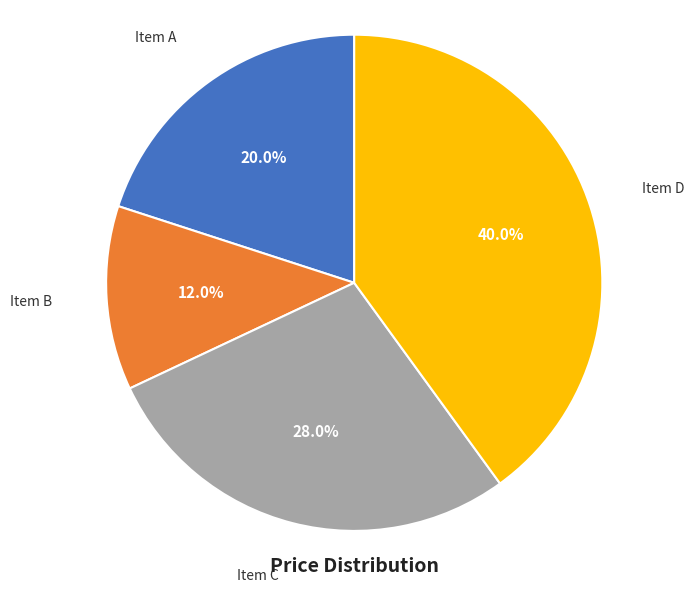

Is there any slice that represents more than half of the pie?

No